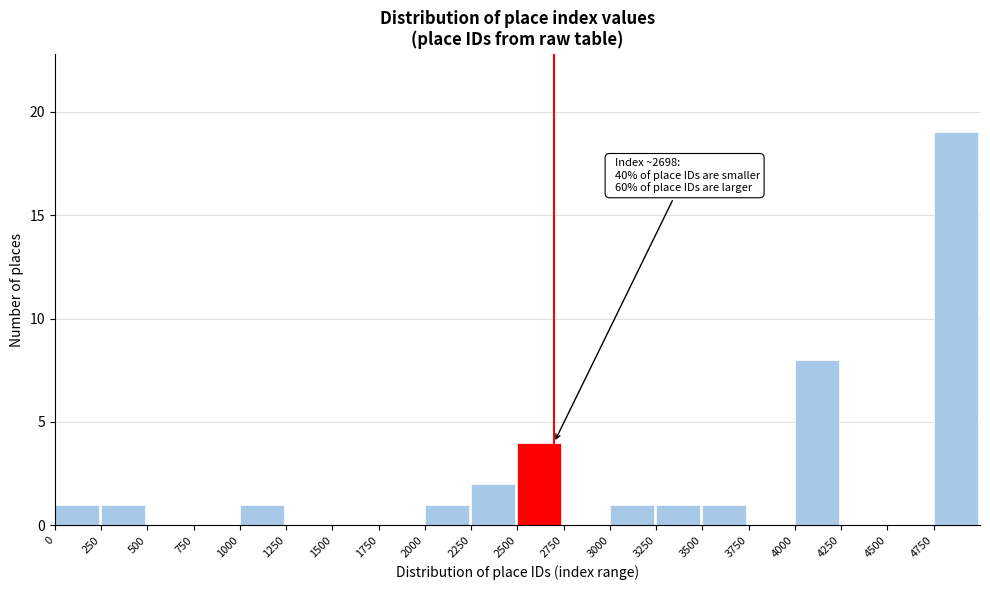

Which range on the x-axis has the tallest bar?

4750 to 5000